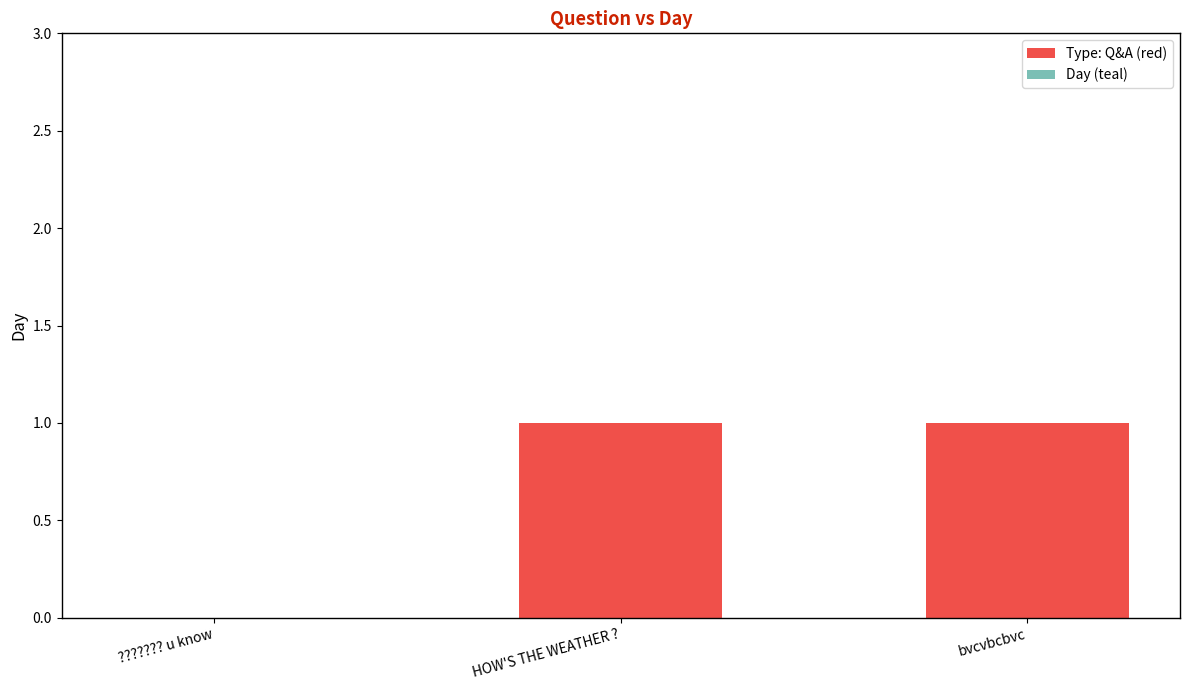

How many series are shown in this chart?

1